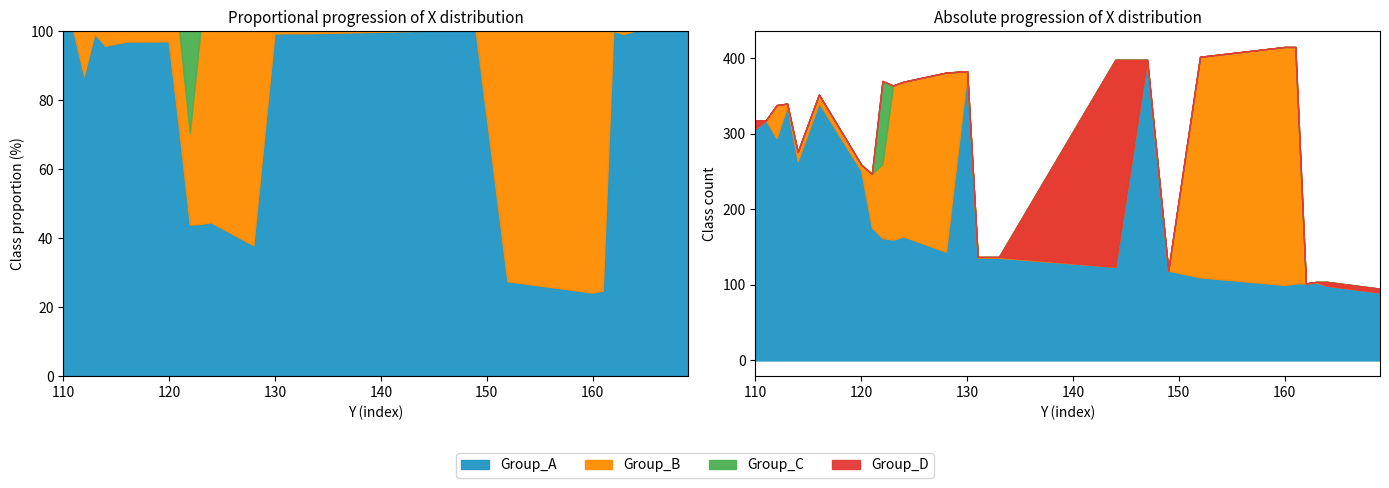

Reading left to right, extract all data points from this chart.

X_low: 110=307	111=318	112=294	113=337	114=264	116=341	120=251	121=176	122=162	123=160	124=164	128=144	130=380	131=136	133=136	144=124	147=398	149=119	152=110	160=100	161=102	162=102	163=103	164=99	169=90
X_mid: 110=318	111=318	112=338	113=340	114=276	116=352	120=259	121=247	122=260	123=364	124=369	128=381	130=383	131=137	133=137	144=398	147=398	149=119	152=402	160=415	161=415	162=102	163=104	164=104	169=95
X_high: 110=318	111=318	112=338	113=340	114=276	116=352	120=259	121=247	122=370	123=364	124=369	128=381	130=383	131=137	133=137	144=398	147=398	149=119	152=402	160=415	161=415	162=102	163=104	164=104	169=95
X_top: 110=307	111=318	112=338	113=340	114=276	116=352	120=259	121=247	122=370	123=364	124=369	128=381	130=383	131=137	133=137	144=124	147=398	149=119	152=402	160=415	161=415	162=102	163=104	164=99	169=90